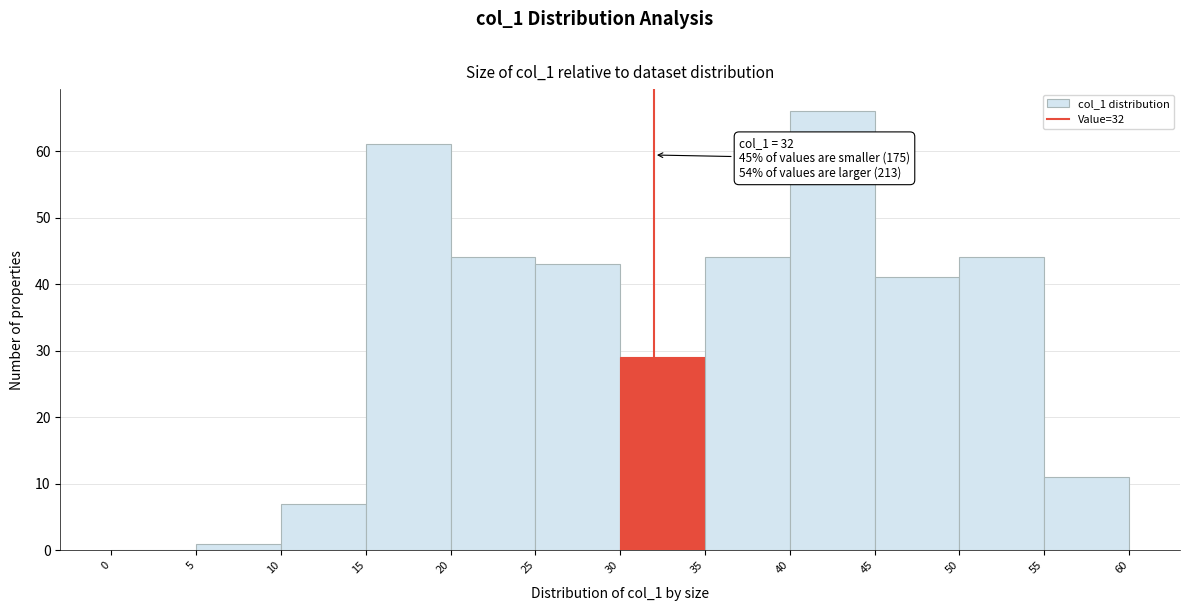

Over which range of the x-axis is the bar tallest?

40 to 45